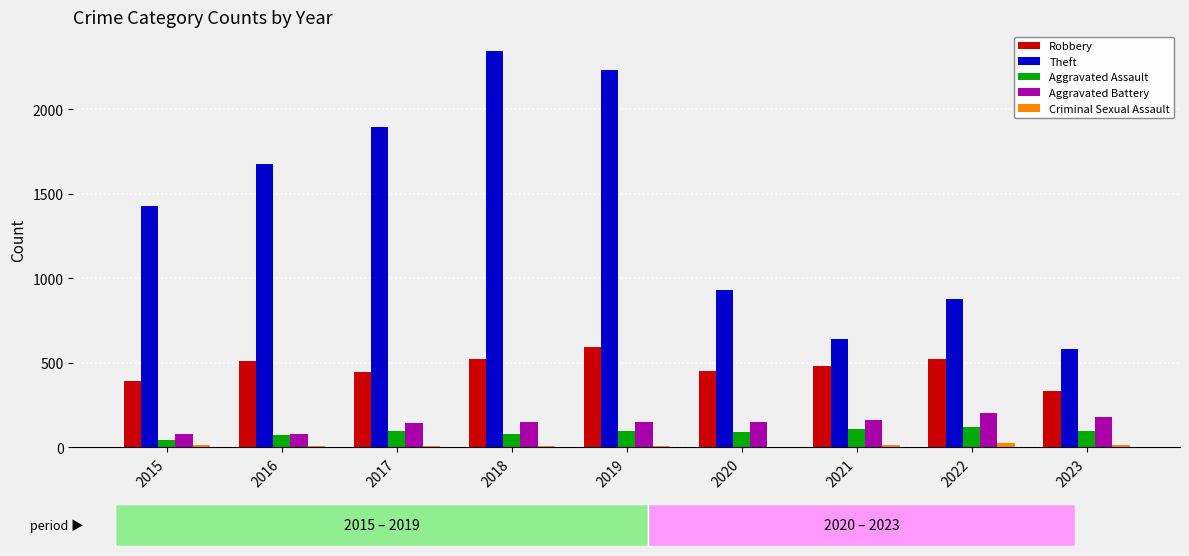

What is the maximum value shown in the chart?

2342